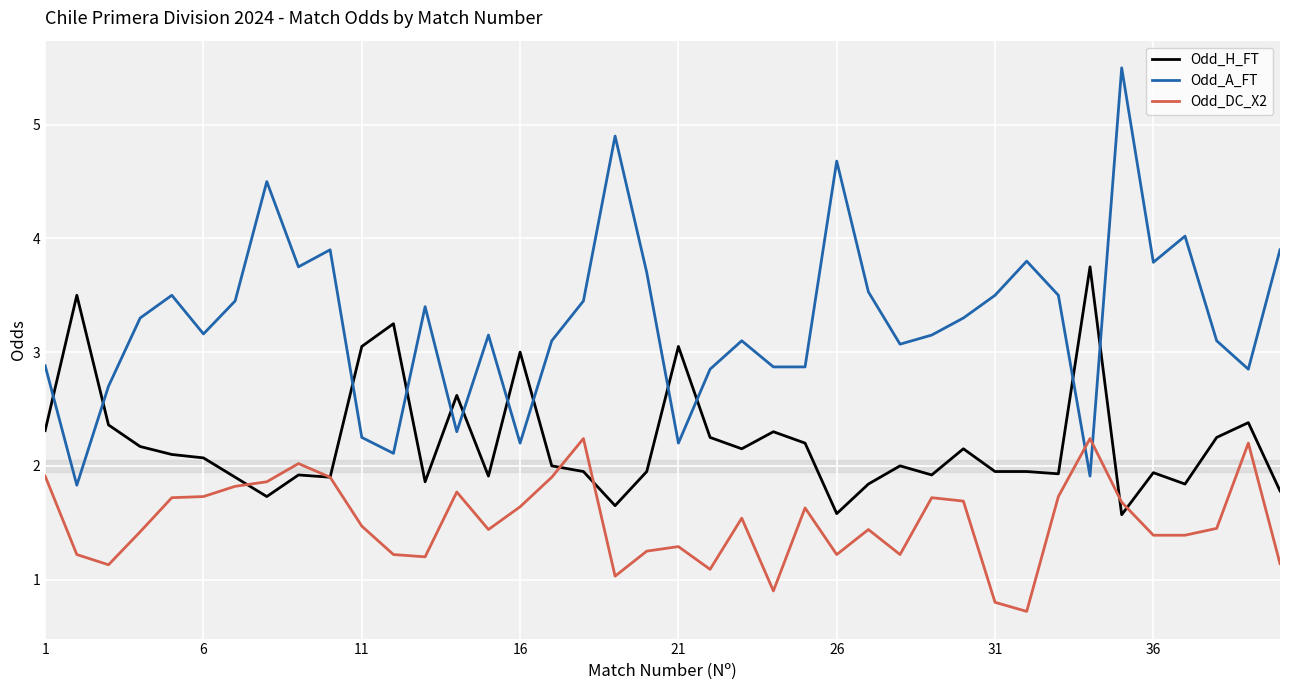

How many lines are shown in the chart?

3